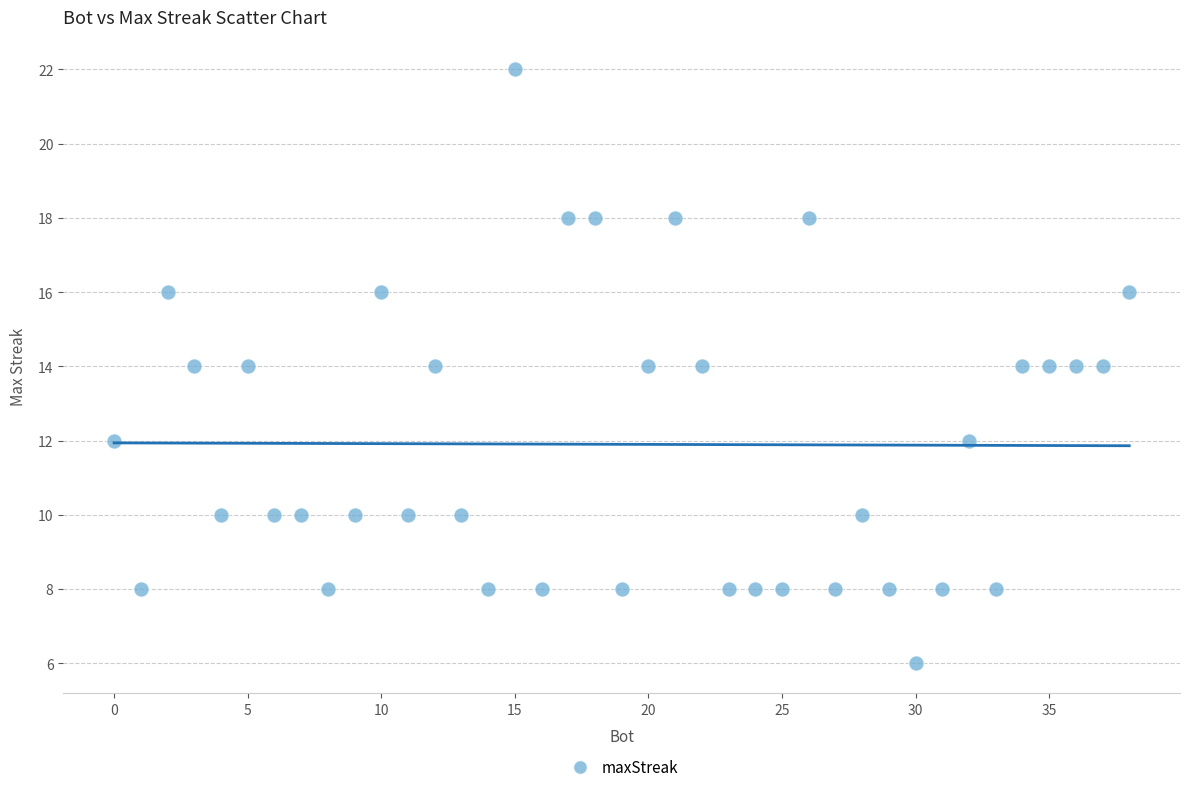

What is the range of X values (max minus min)?

38